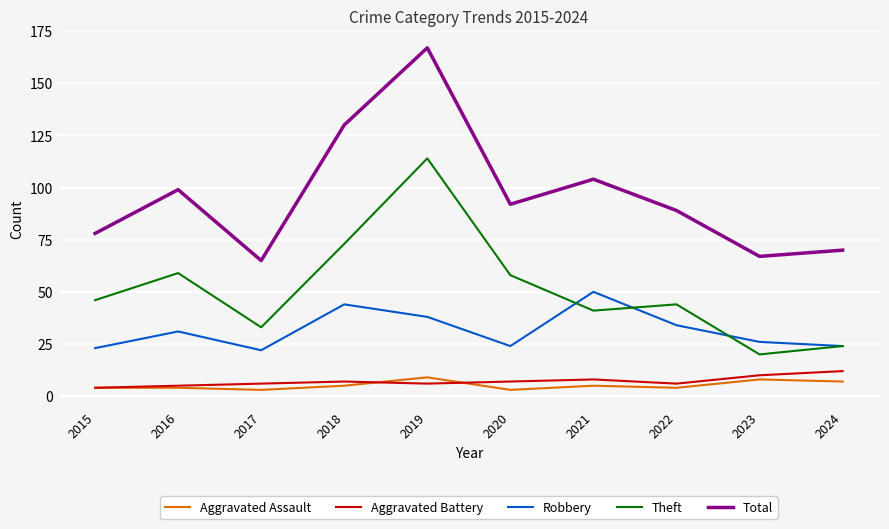

Rank the series at 2020 from highest to lowest value.

Total, Theft, Robbery, Aggravated Battery, Aggravated Assault